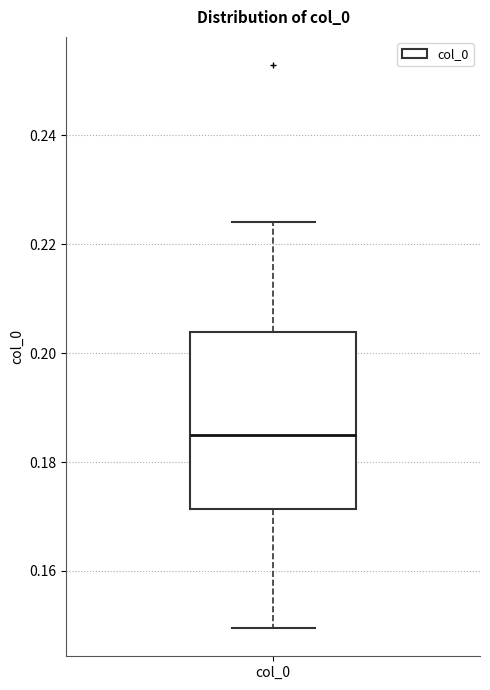

Where is the upper edge of the box for col_0 on the y-axis? The values are not printed on the chart, so give them approximately, as read against the axis.

0.204